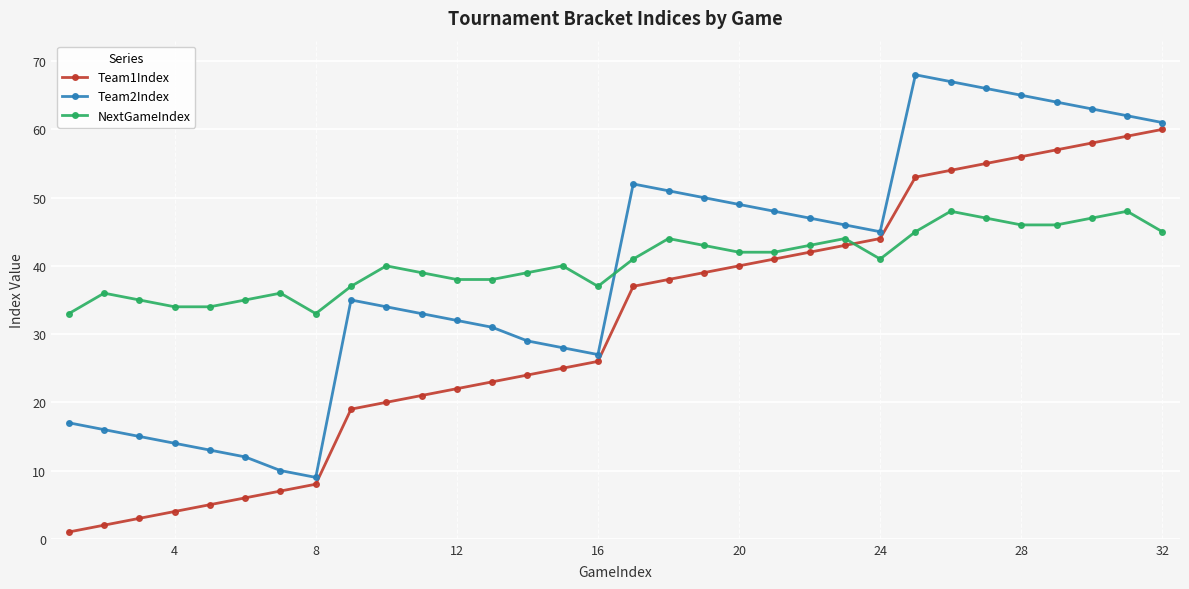

True or false: NextGameIndex and Team1Index cross at least once.

True